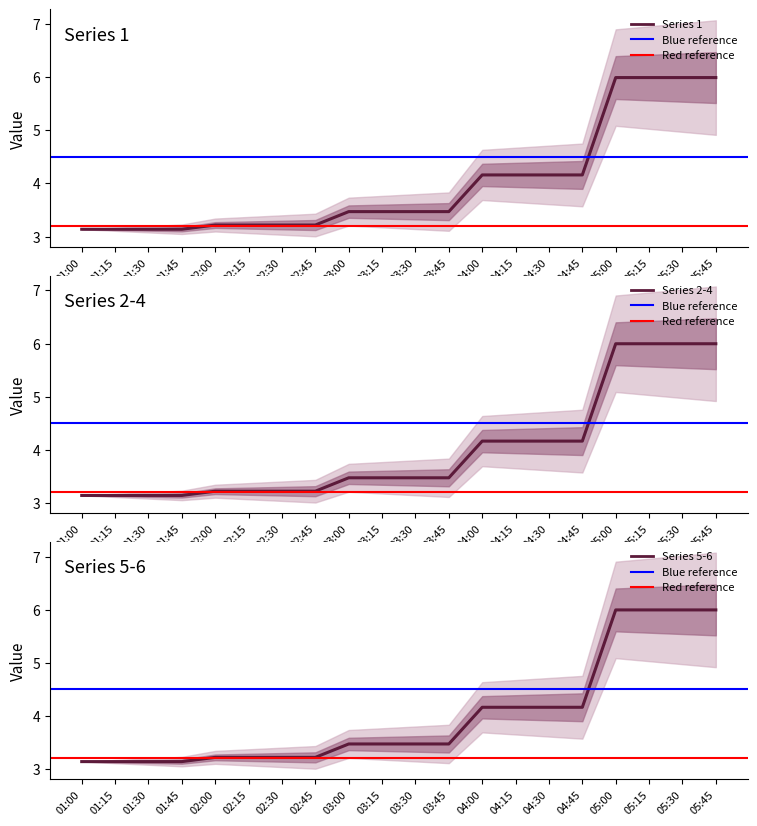

What is the sum of the 1 values at 02:45 and 05:00?

9.2